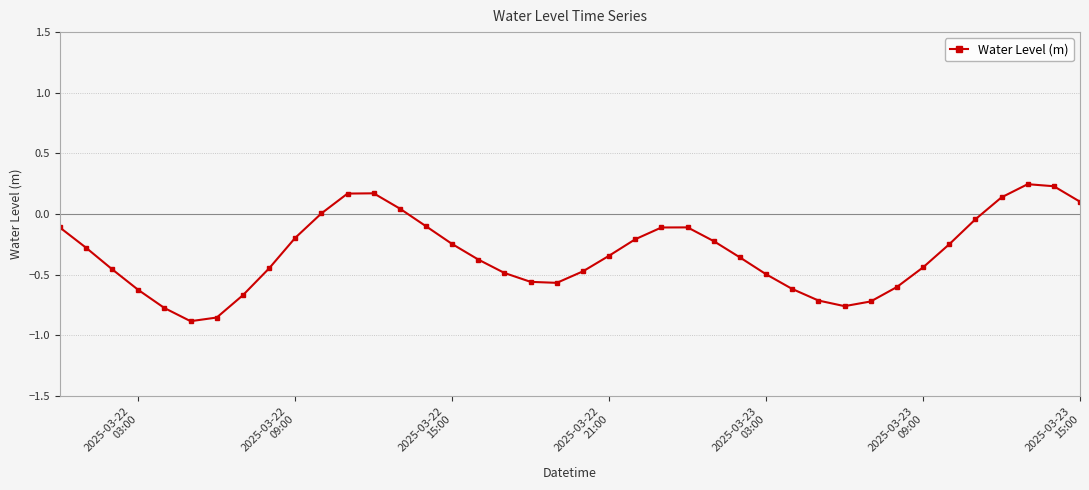

What is the value of the 25th point from the left?

-0.1